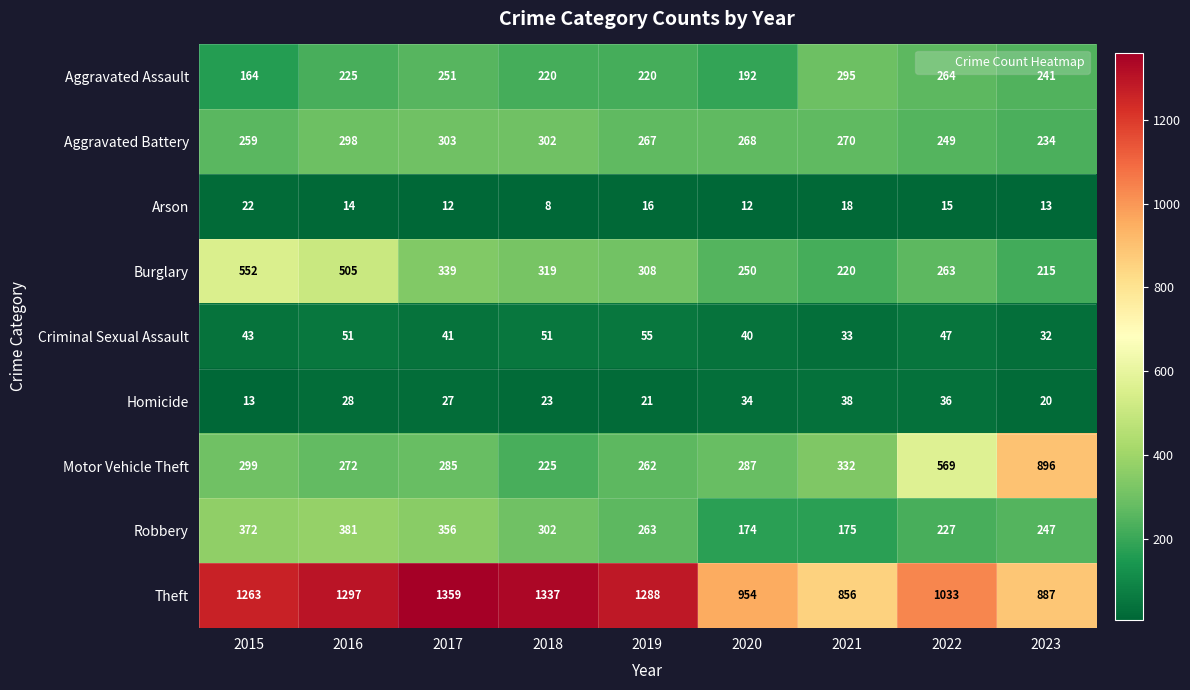

List the series in order of their peak value, lowest first.

Arson, Homicide, Criminal Sexual Assault, Aggravated Assault, Aggravated Battery, Robbery, Burglary, Motor Vehicle Theft, Theft